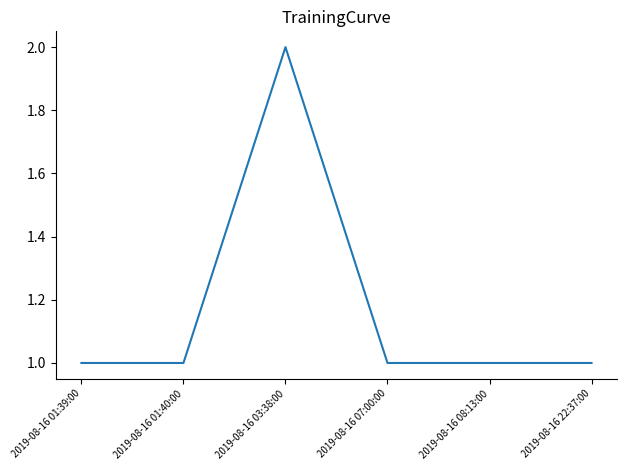

How many lines are shown in the chart?

1